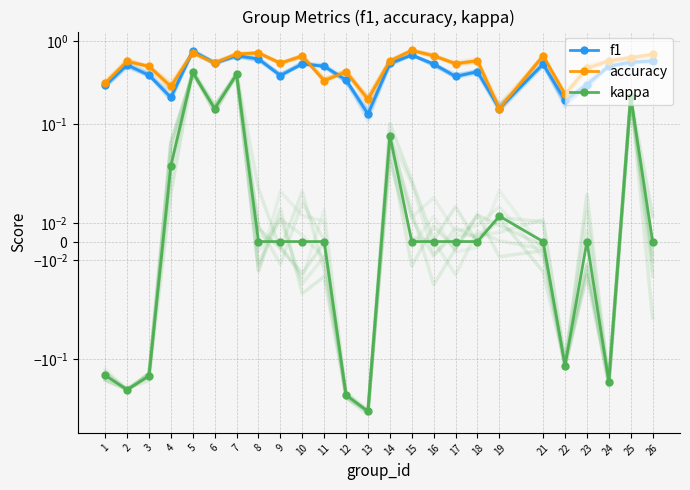

Which series changed the most between 9 and 18?

f1